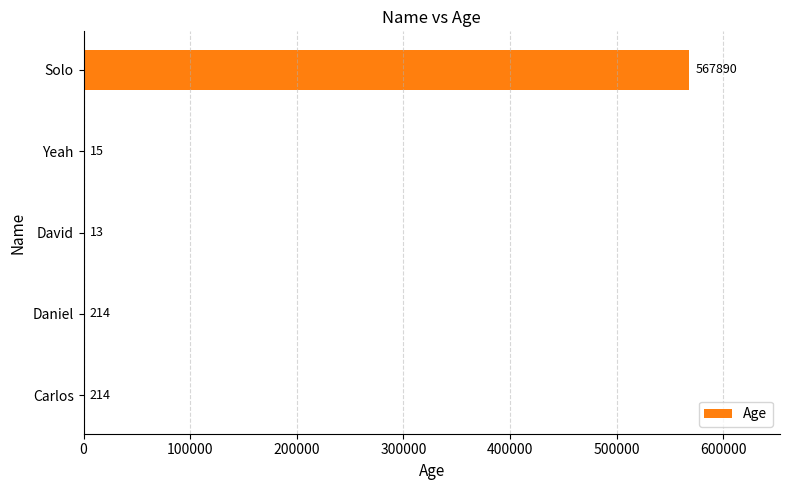

Count the number of data series in this chart.

1